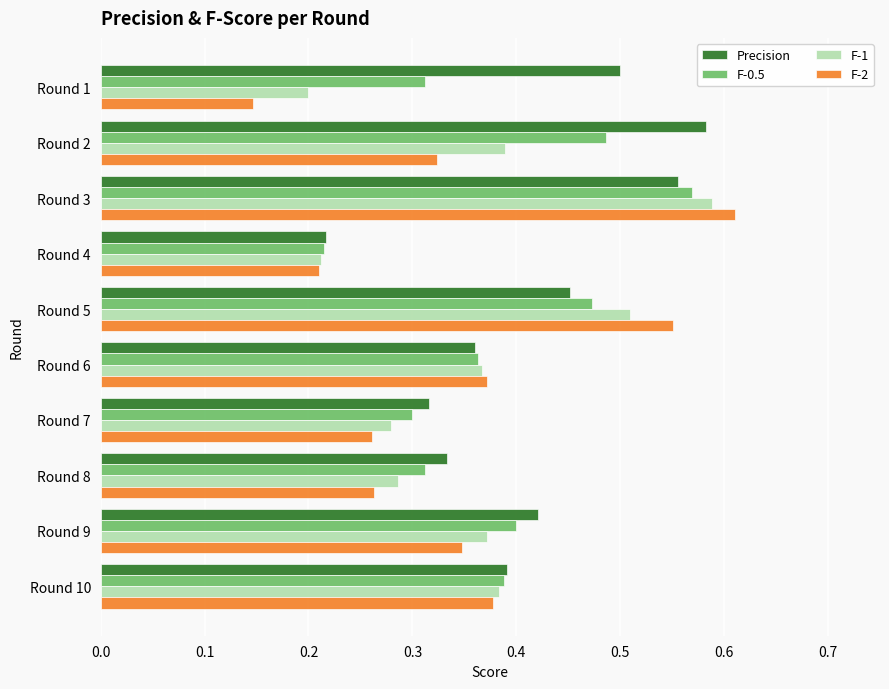

Is it true that F-1 equals 0.1 at Round 4?

False